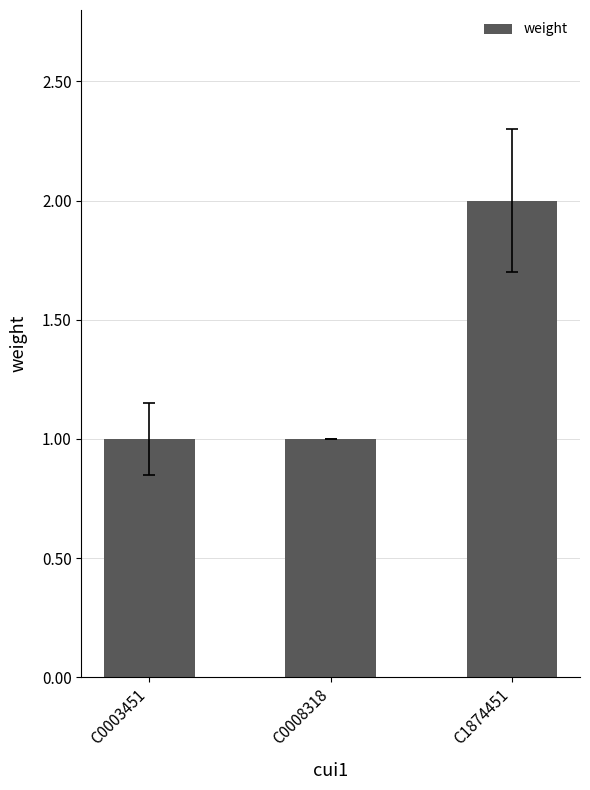

True or false: the data shows 1 at C0008318.

True